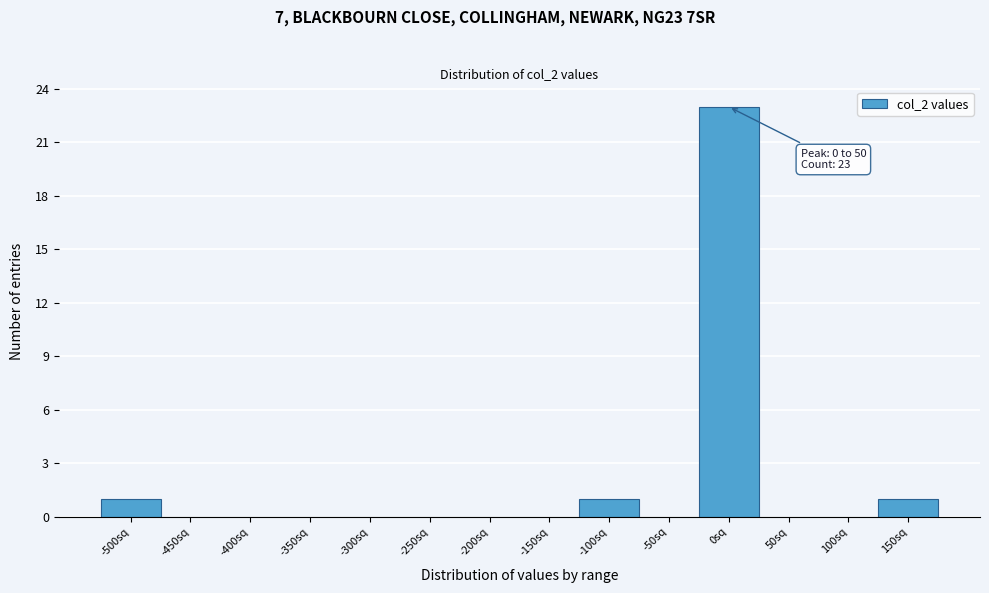

Reading left to right, transcribe all the data shown in this chart.

-500sq=1	-450sq=0	-400sq=0	-350sq=0	-300sq=0	-250sq=0	-200sq=0	-150sq=0	-100sq=1	-50sq=0	0sq=23	50sq=0	100sq=0	150sq=1